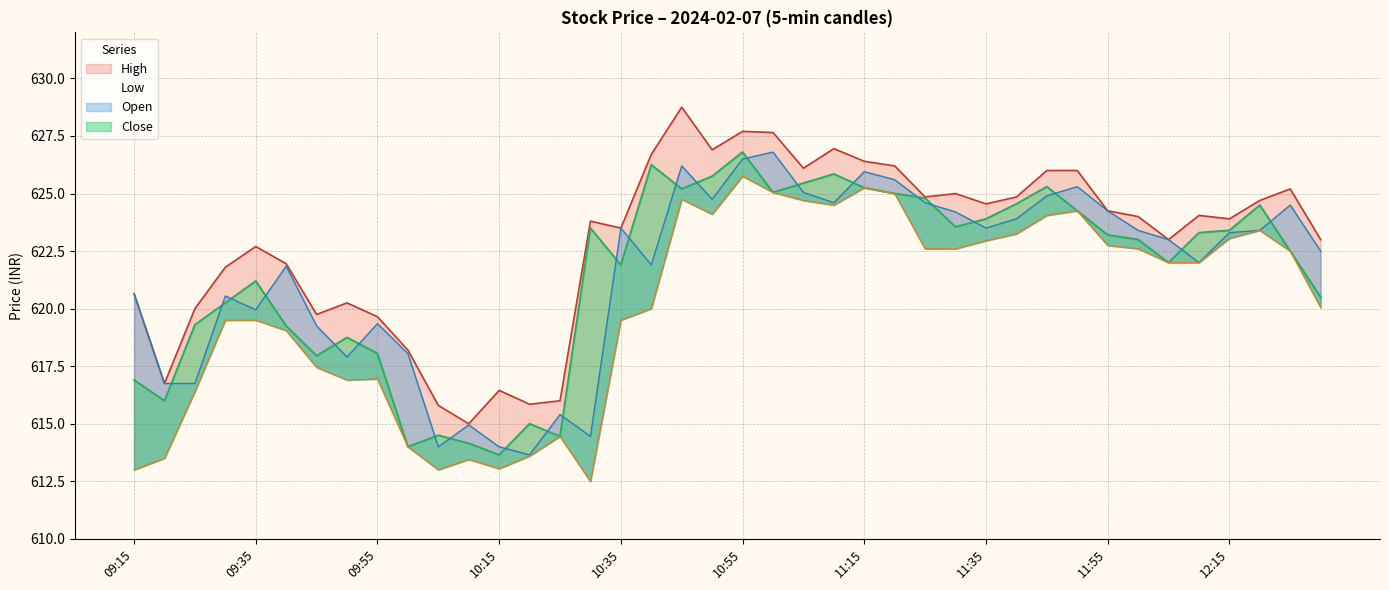

What value does the High series have at 11:00?

627.6